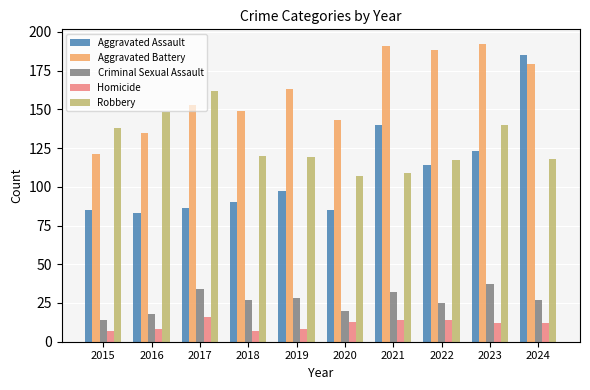

How many groups of bars are there?

10